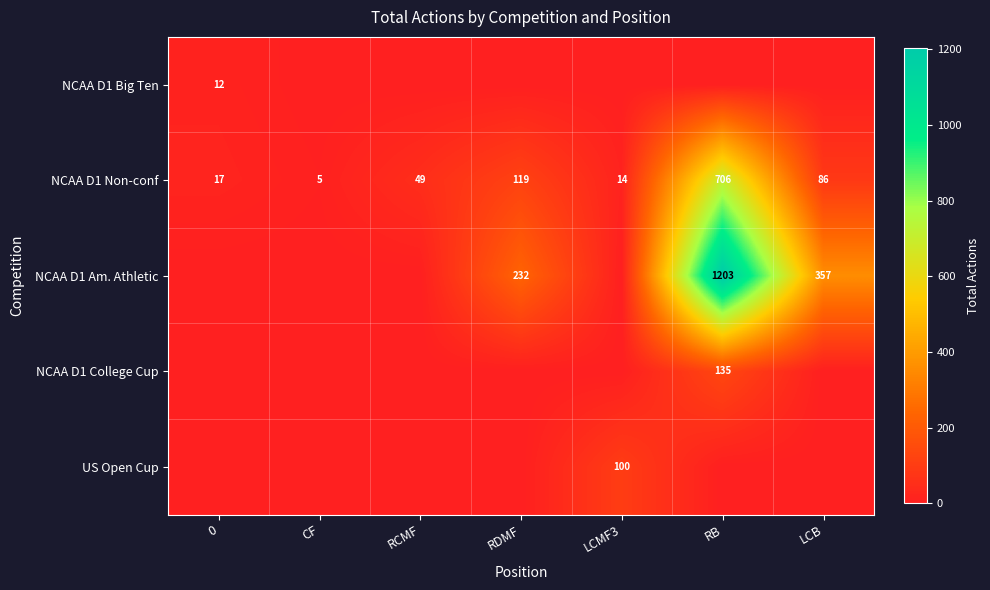

At how many categories does at least one series exceed 935?

1